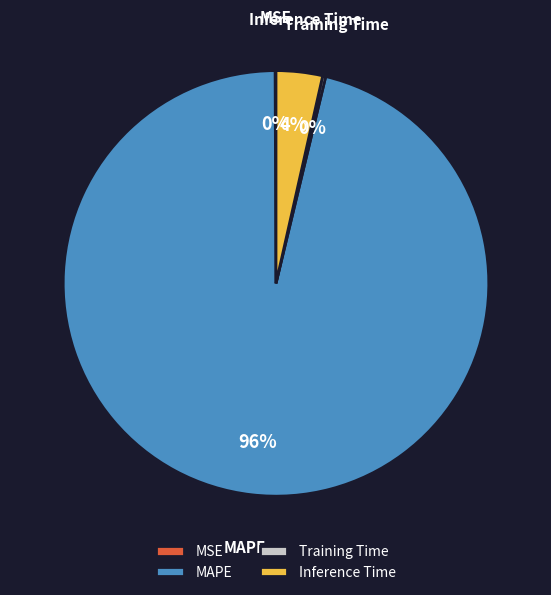

To the nearest percent, what is the average slice percentage?

25%